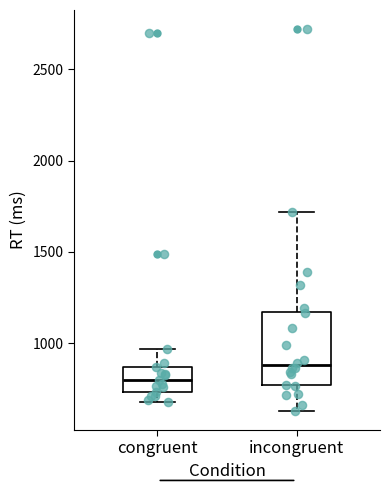

Where is the lower edge of the box for incongruent on the y-axis? The values are not printed on the chart, so give them approximately, as read against the axis.

750